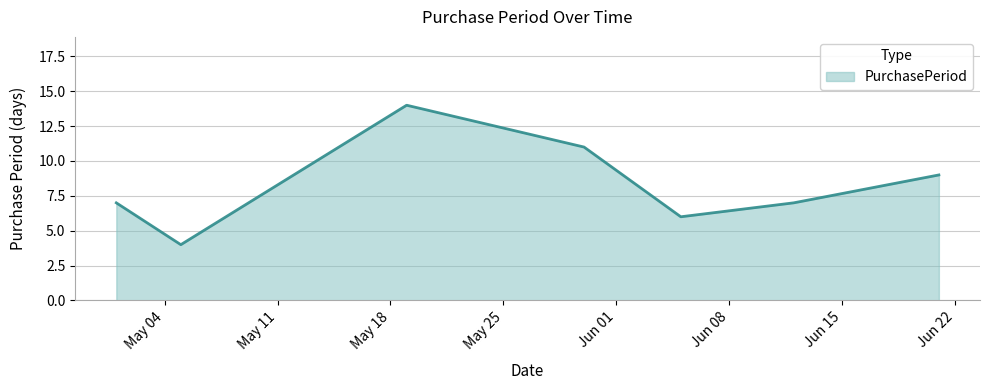

Does the chart display data point markers on the line(s)?

No